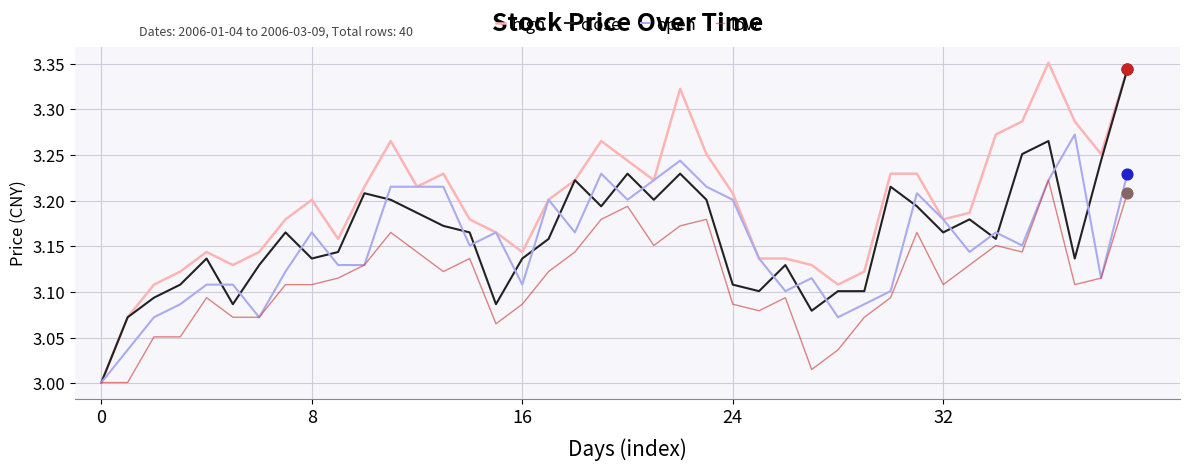

Which series has the largest total across all categories?

high